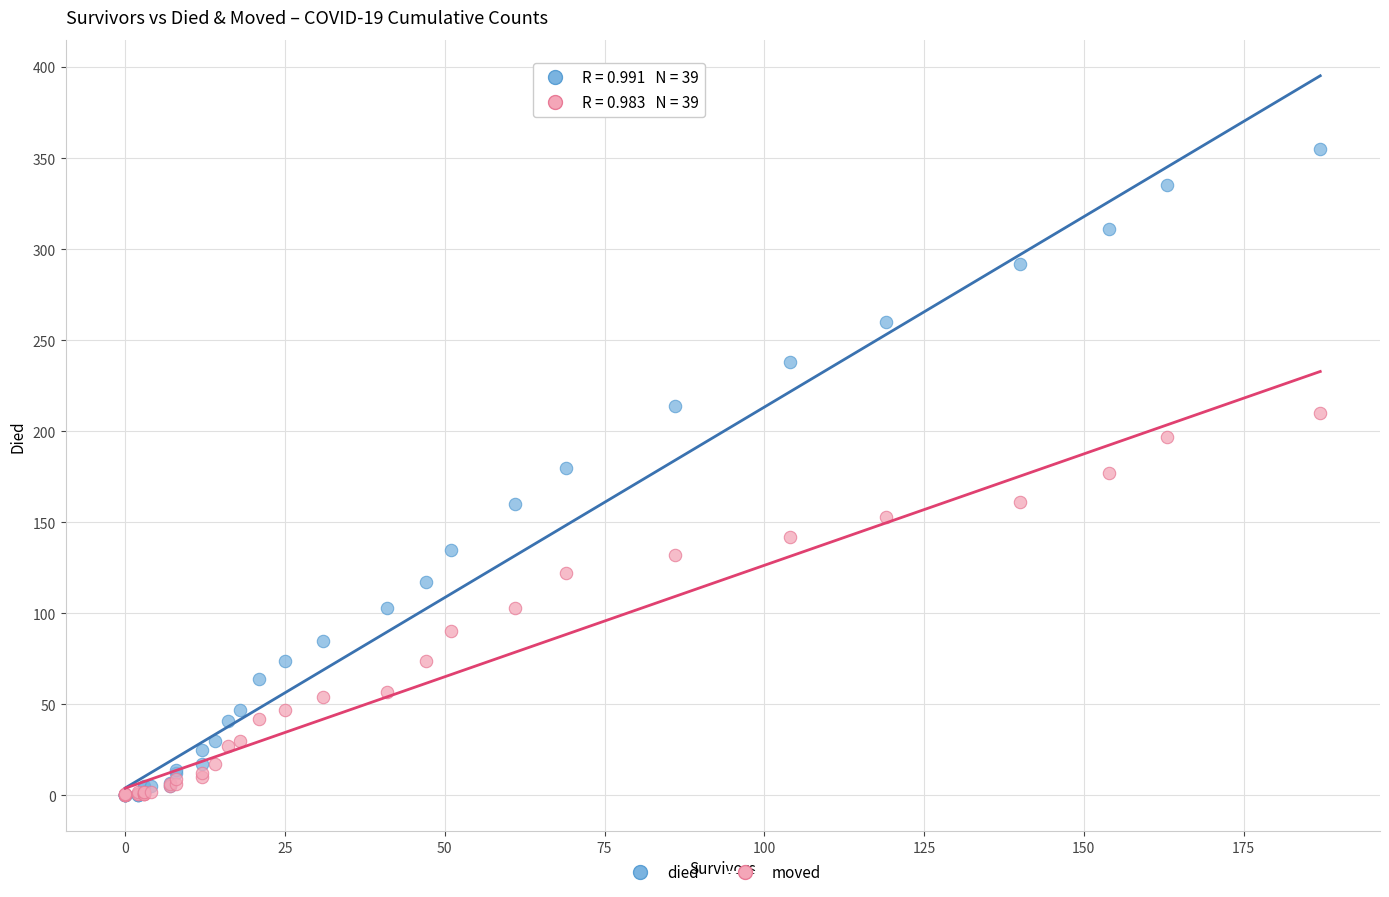

What are all the series names shown in the legend?

died, moved